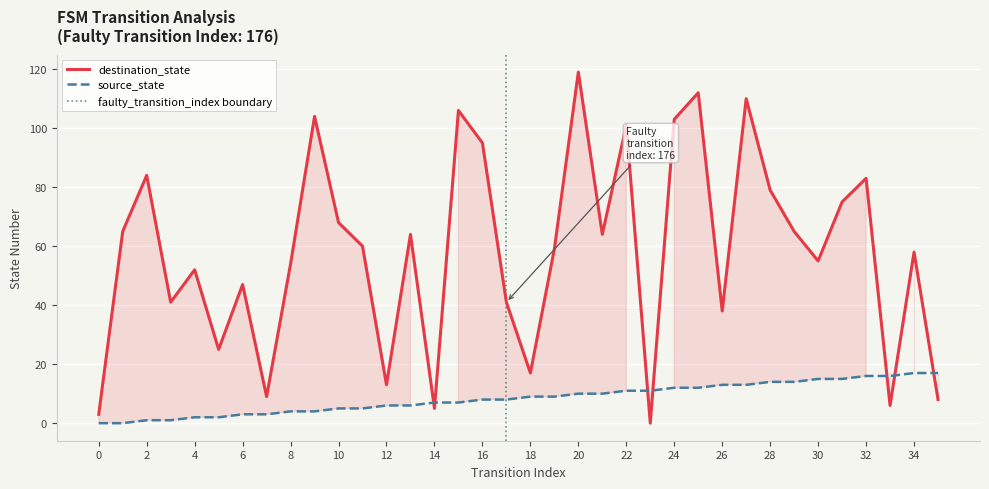

What value does the destination_state series have at 9, to the nearest 10?

100